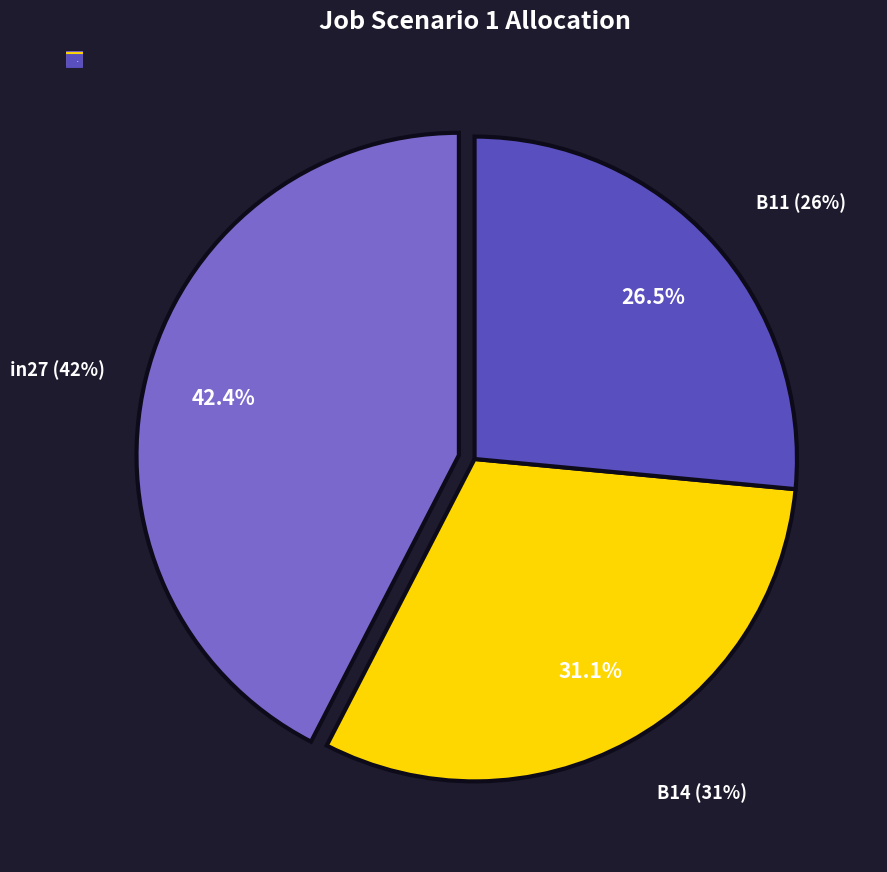

To the nearest percent, what is the average slice percentage?

33%